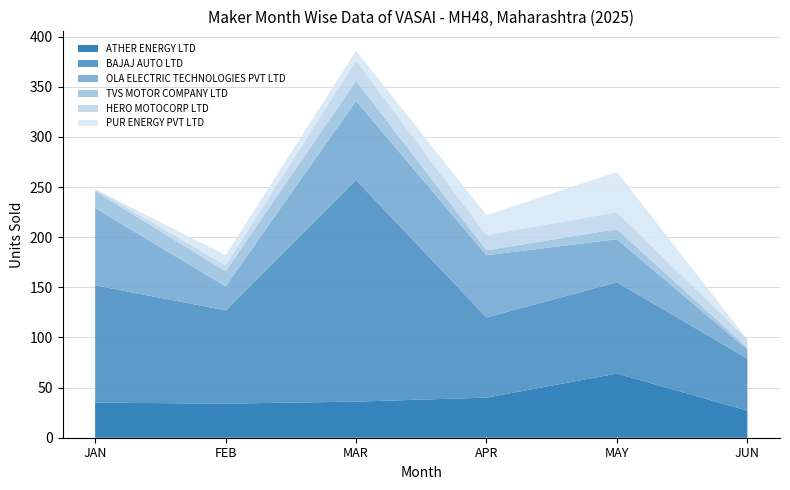

Reading right to left, transcribe all the data shown in this chart.

ATHER ENERGY LTD: JUN=27	MAY=64	APR=40	MAR=36	FEB=34	JAN=35
BAJAJ AUTO LTD: JUN=52	MAY=91	APR=80	MAR=221	FEB=93	JAN=117
OLA ELECTRIC TECHNOLOGIES PVT LTD: JUN=9	MAY=43	APR=62	MAR=79	FEB=24	JAN=77
TVS MOTOR COMPANY LTD: JUN=2	MAY=10	APR=5	MAR=20	FEB=15	JAN=17
HERO MOTOCORP LTD: JUN=8	MAY=17	APR=15	MAR=20	FEB=6	JAN=2
PUR ENERGY PVT LTD: JUN=0	MAY=40	APR=20	MAR=10	FEB=10	JAN=0